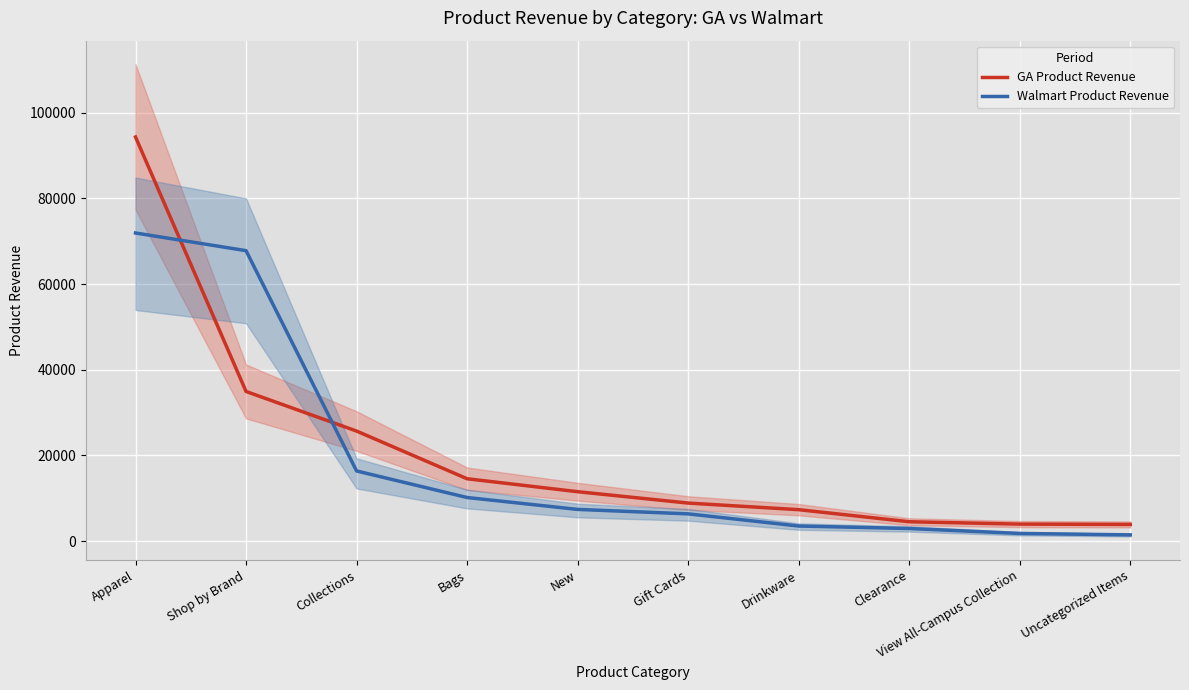

True or false: GA Product Revenue has more than 2 points higher than both neighbors.

False